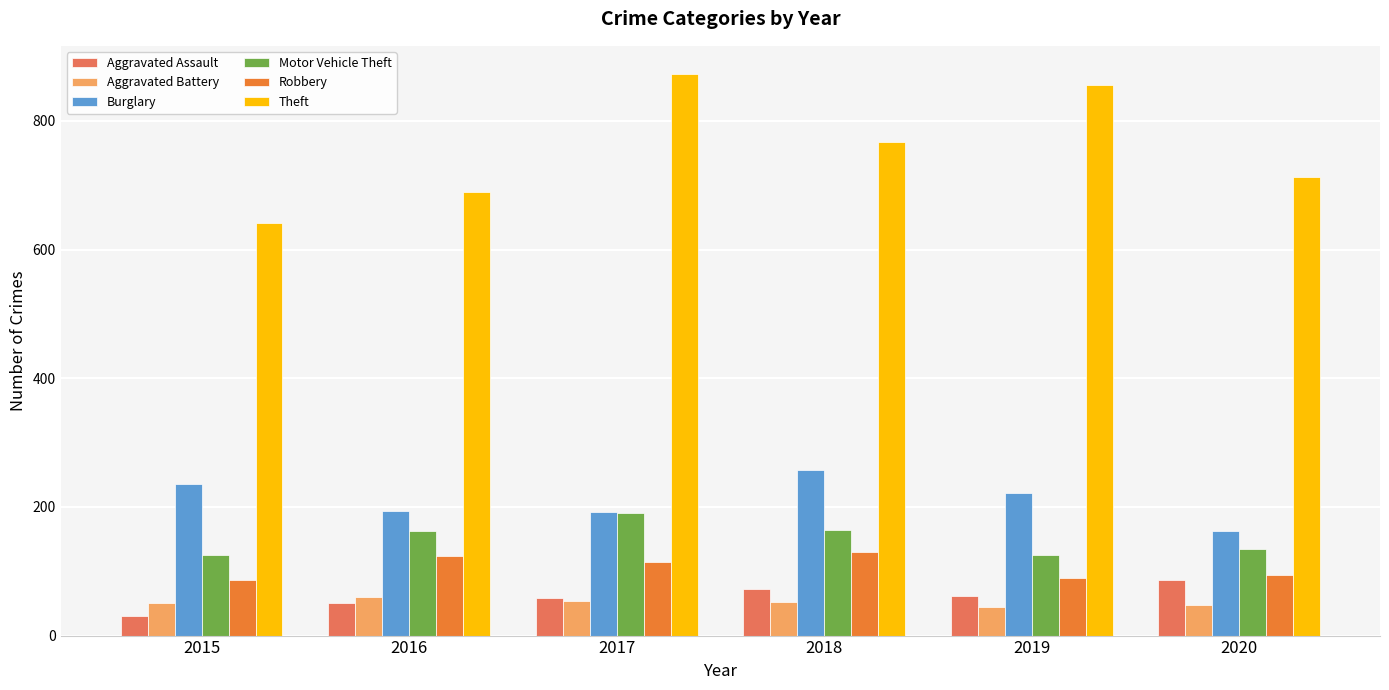

What value does the Aggravated Assault series have at 2015, to the nearest 5?

30